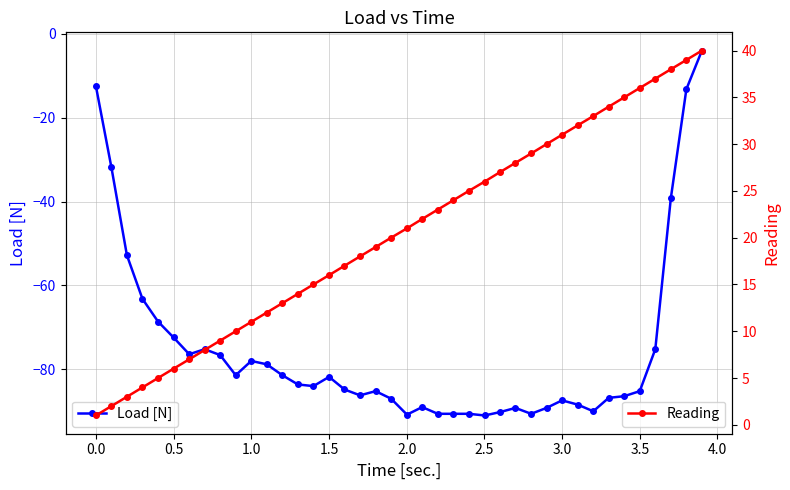

What is the maximum value for Load [N]?

-4.0